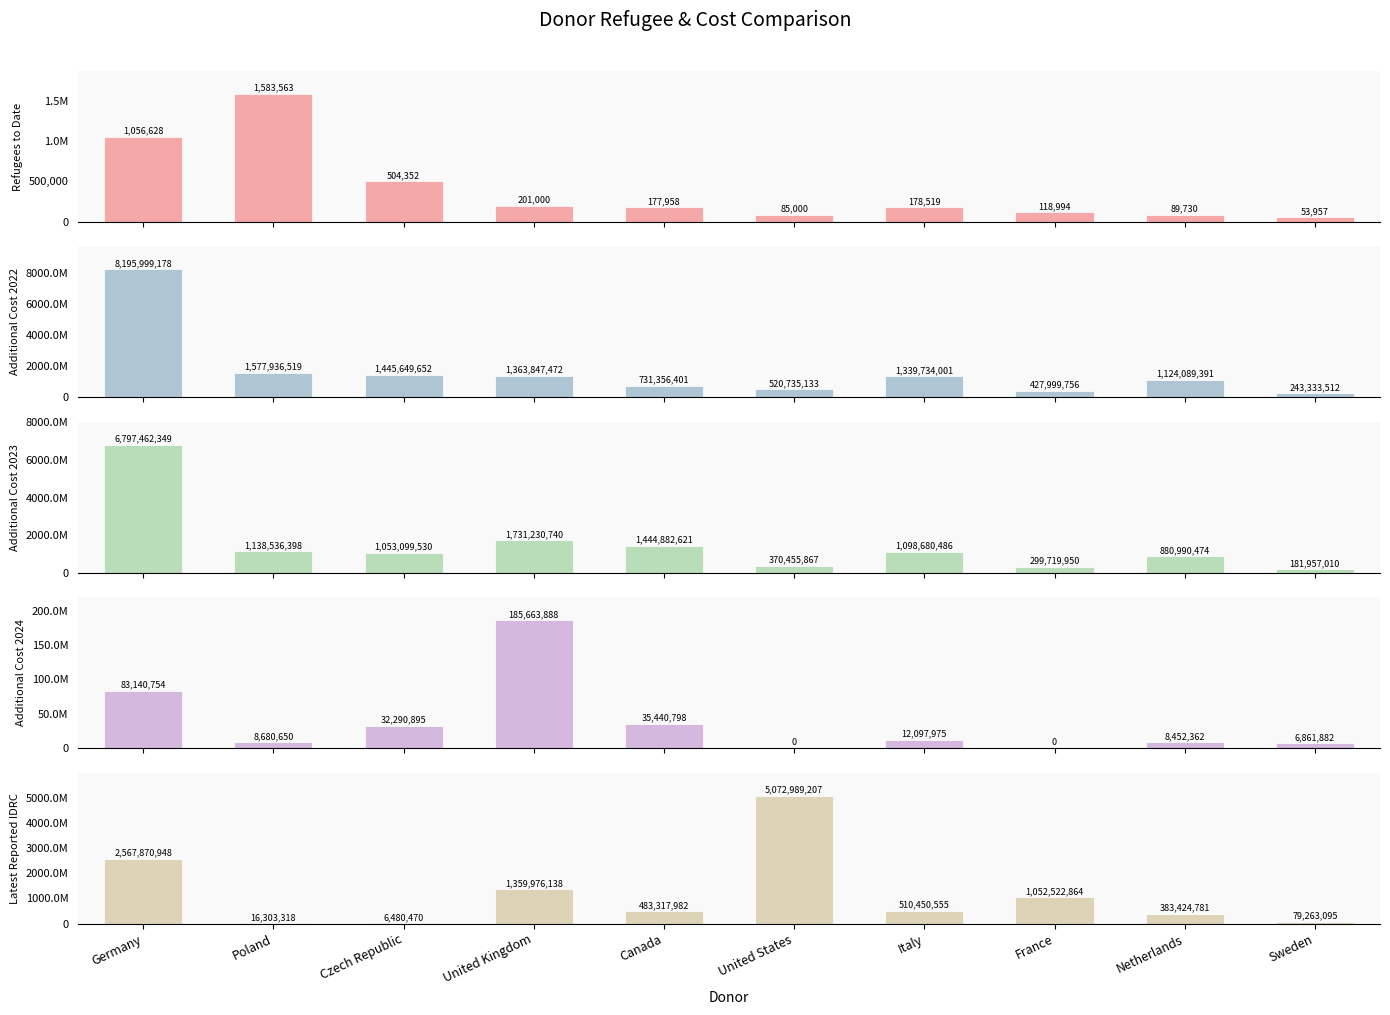

What is the total value across all series at Sweden?

511469456.1